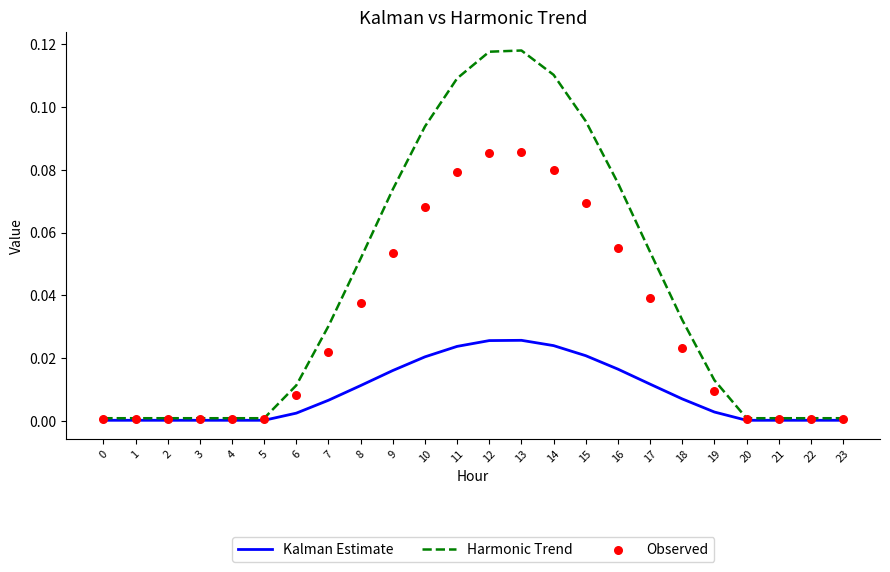

What are all the series names shown in the legend?

Kalman Estimate, Harmonic Trend, Observed